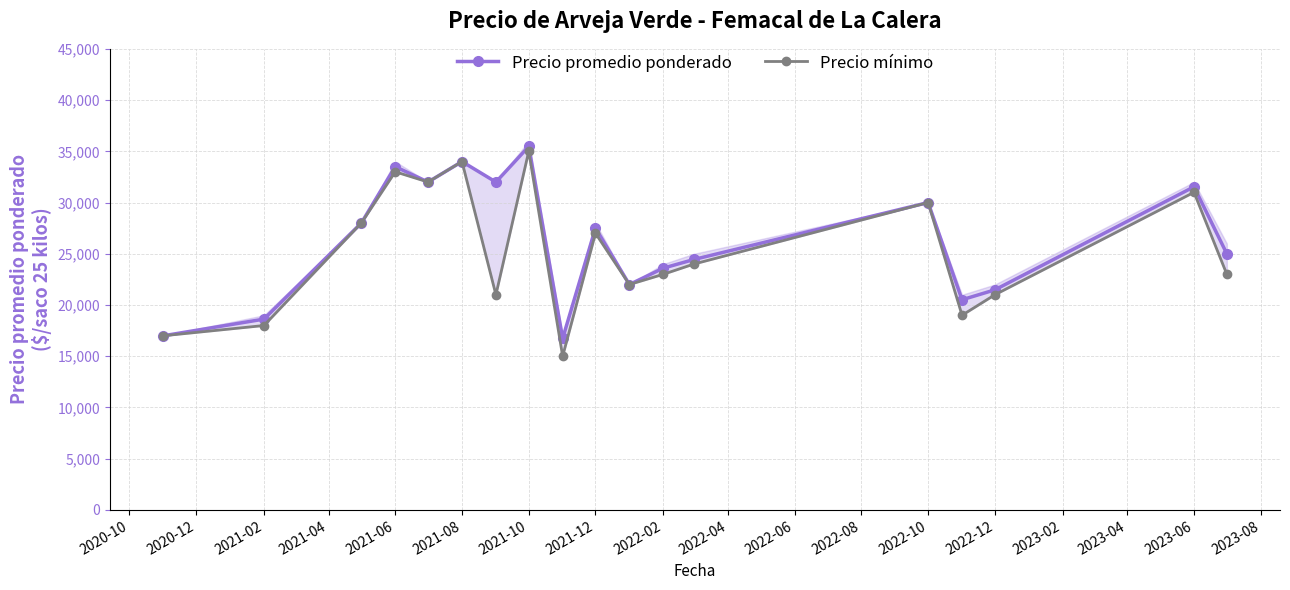

How many distinct data groups are displayed?

2